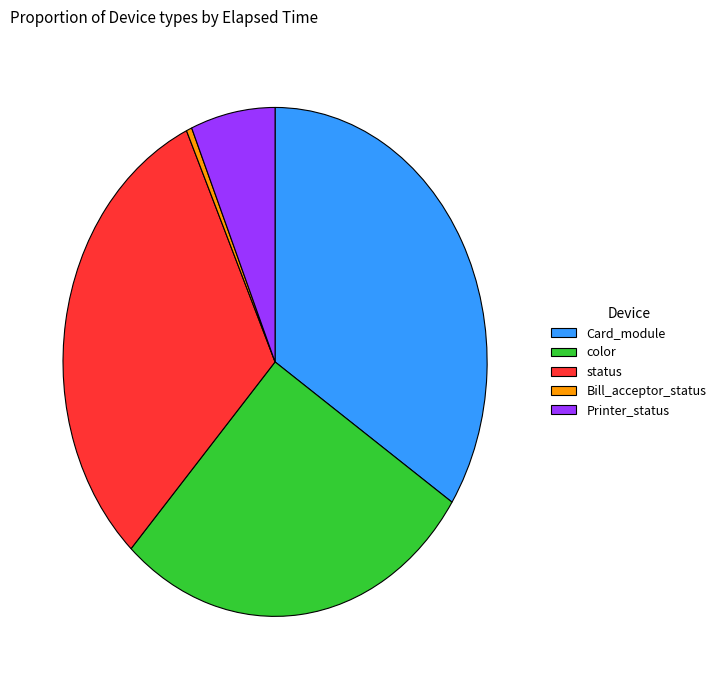

Combined, do color and Card_module account for over 50%?

Yes